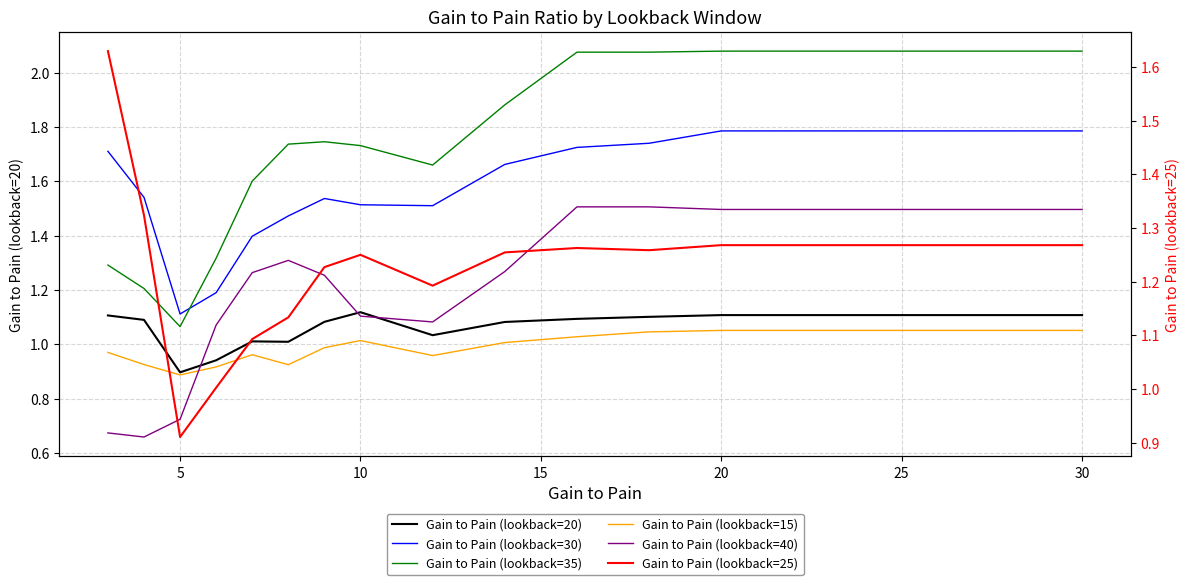

How many data points in Gain to Pain (lookback=25) are less than 1?

1